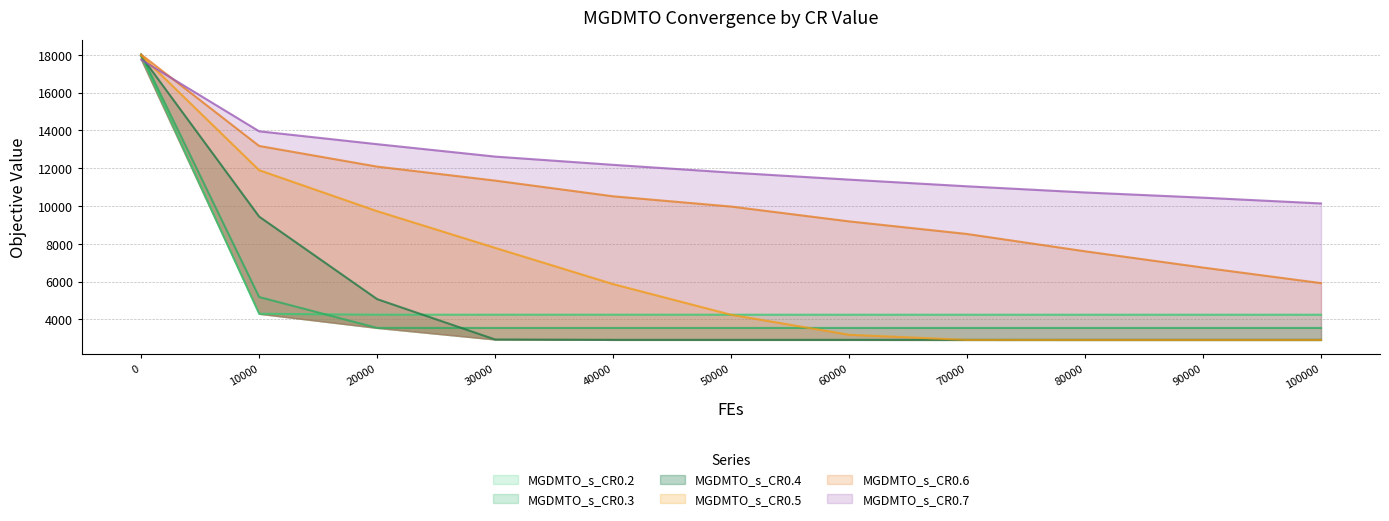

True or false: MGDMTO_s_CR0.2 and MGDMTO_s_CR0.6 intersect in this chart.

False